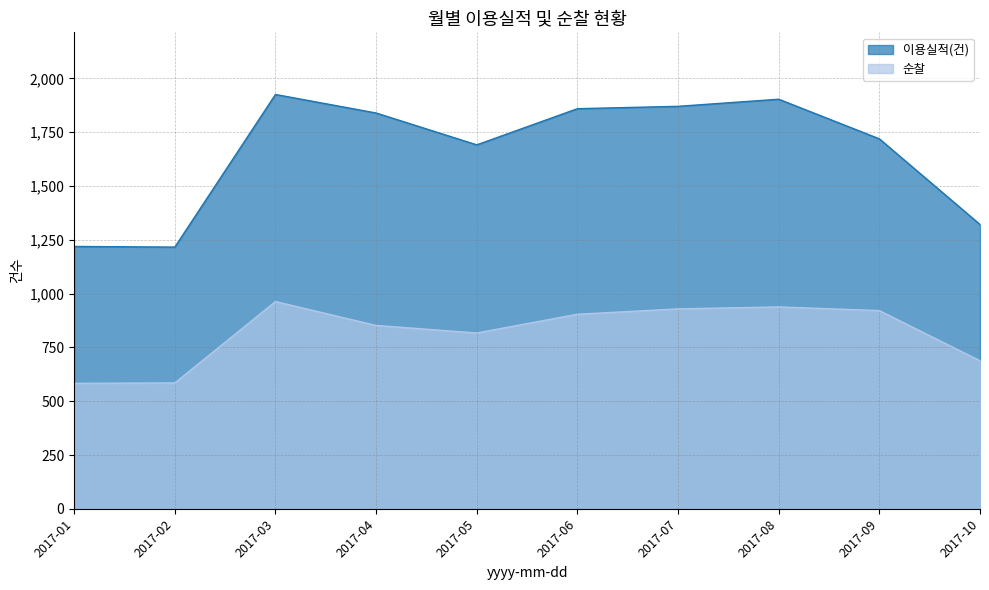

How many lines are shown in the chart?

2